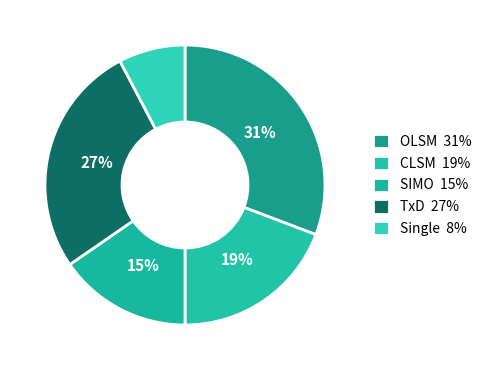

Does any single category account for the majority?

No